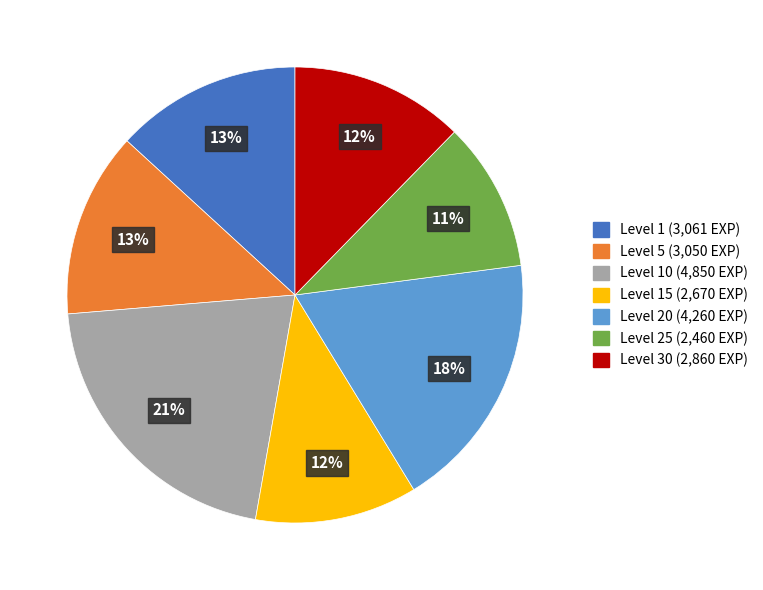

Is there any slice that represents more than half of the pie?

No